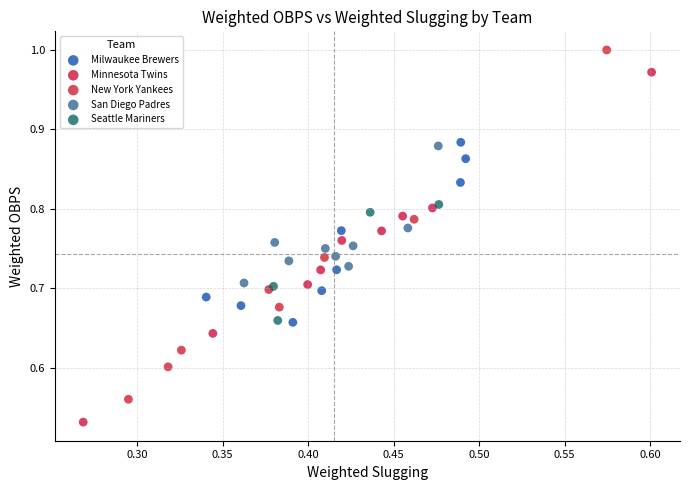

Which series reaches the minimum Y coordinate?

Minnesota Twins